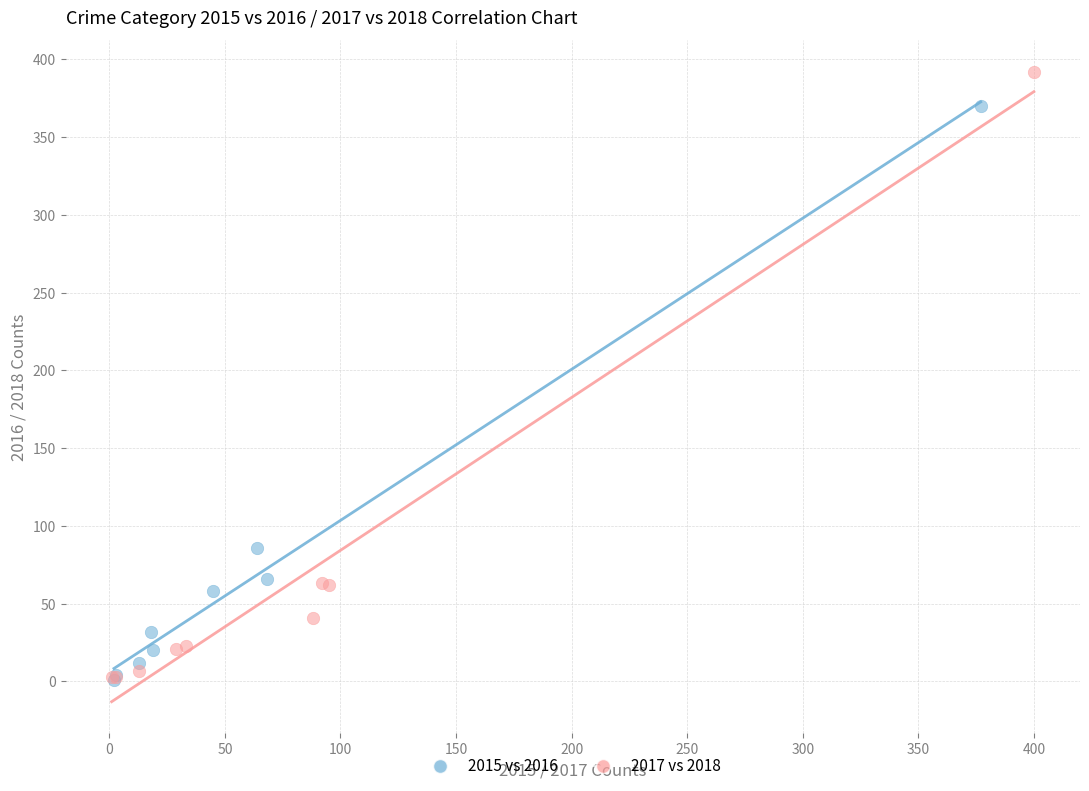

What are all the series names shown in the legend?

2015 vs 2016, 2017 vs 2018